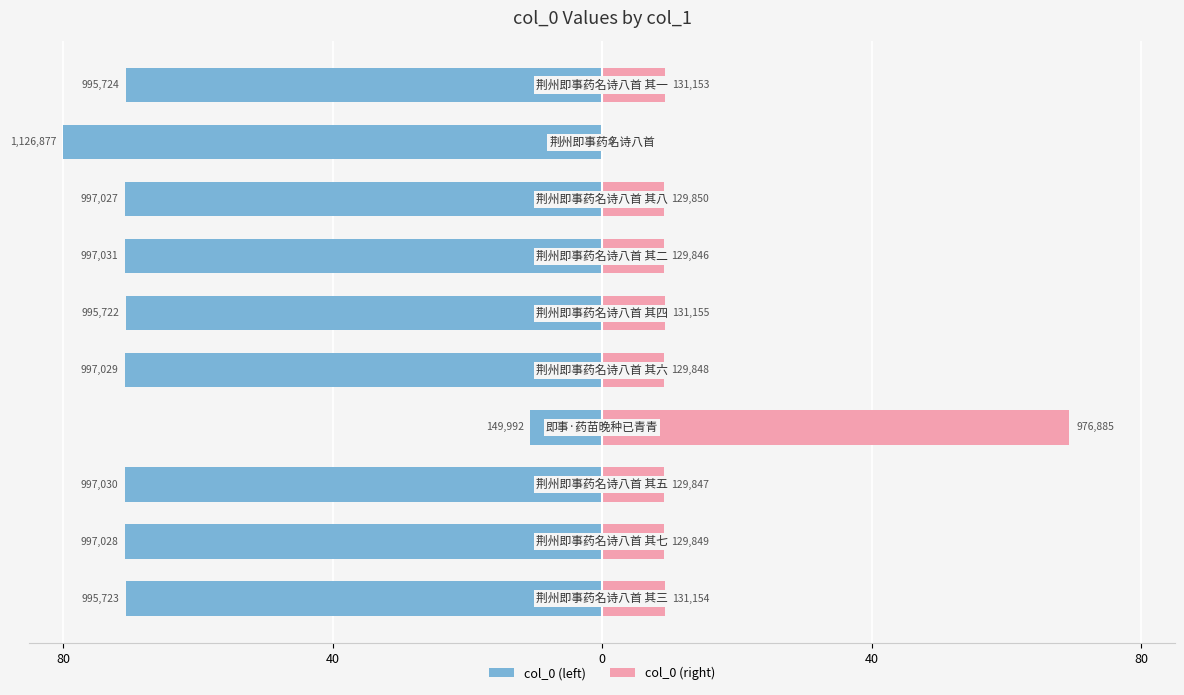

Which has a higher value, 0 or 80?

80